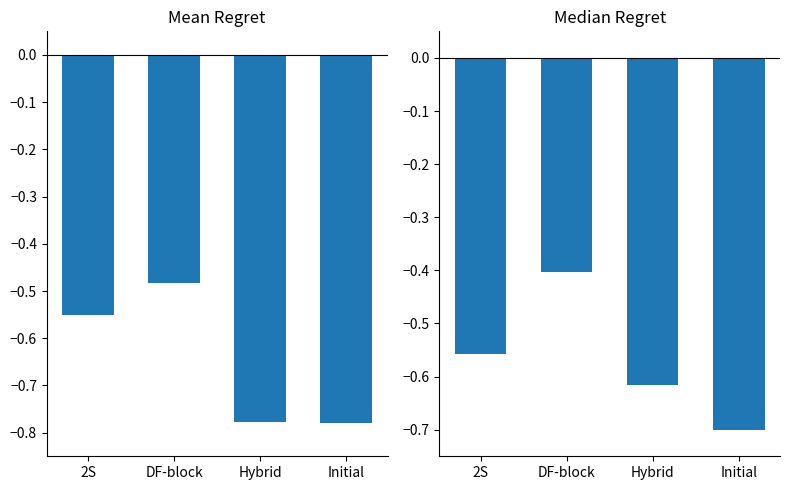

Reading left to right, extract all data points from this chart.

Mean Regret: -0.5	-0.5	-0.8	-0.8
Median Regret: -0.6	-0.4	-0.6	-0.7